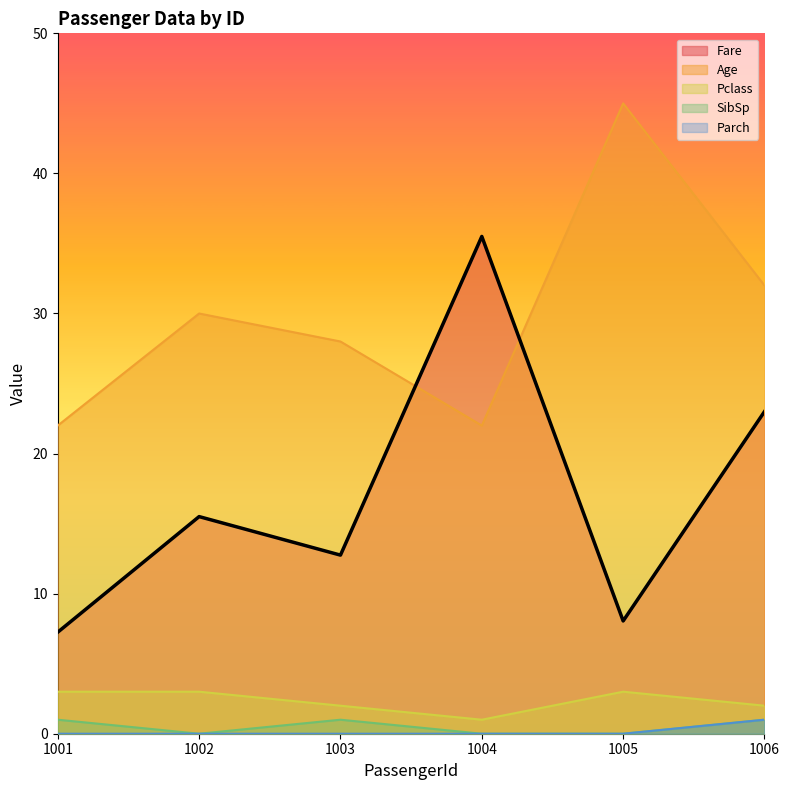

Which has a higher value, 1002 or 1005?

1002